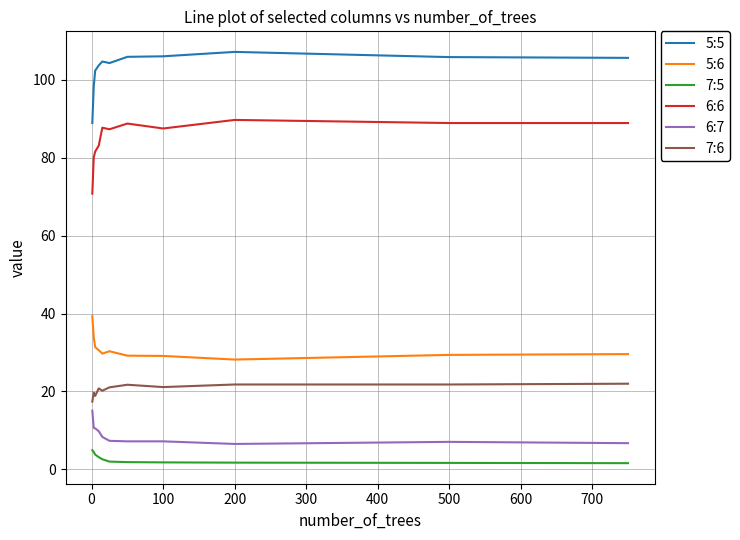

List the series in order of their peak value, lowest first.

7:5, 6:7, 7:6, 5:6, 6:6, 5:5